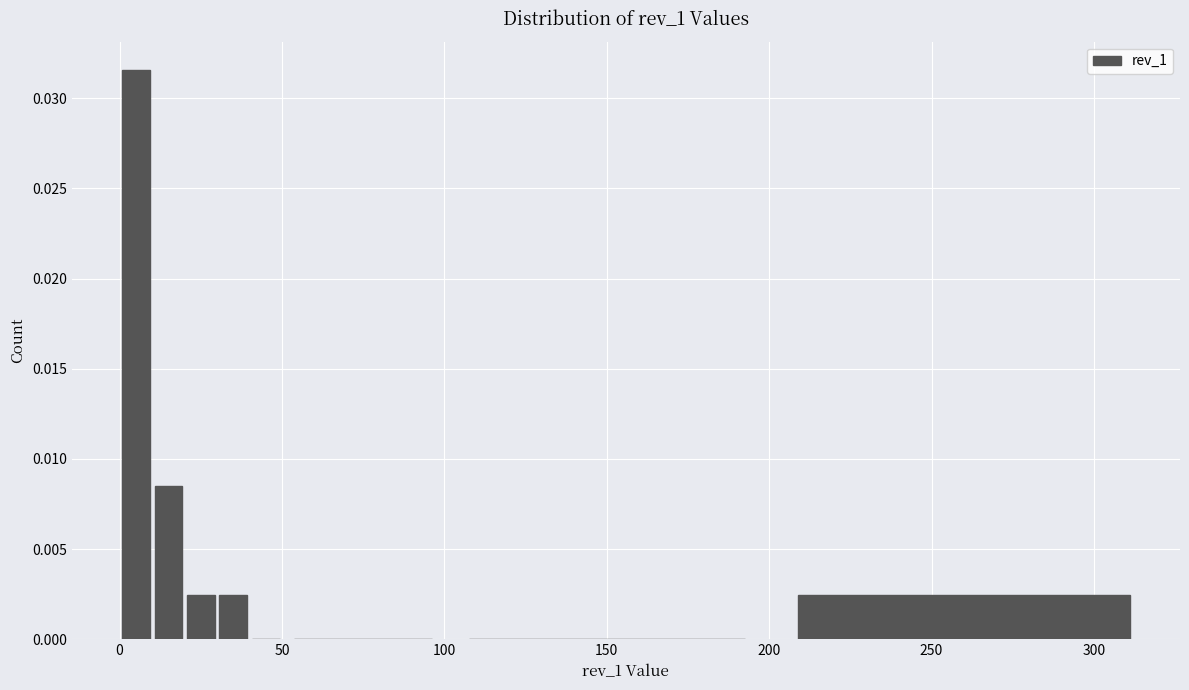

Read against the x-axis, roughly where is the centre of the tallest bar?

5